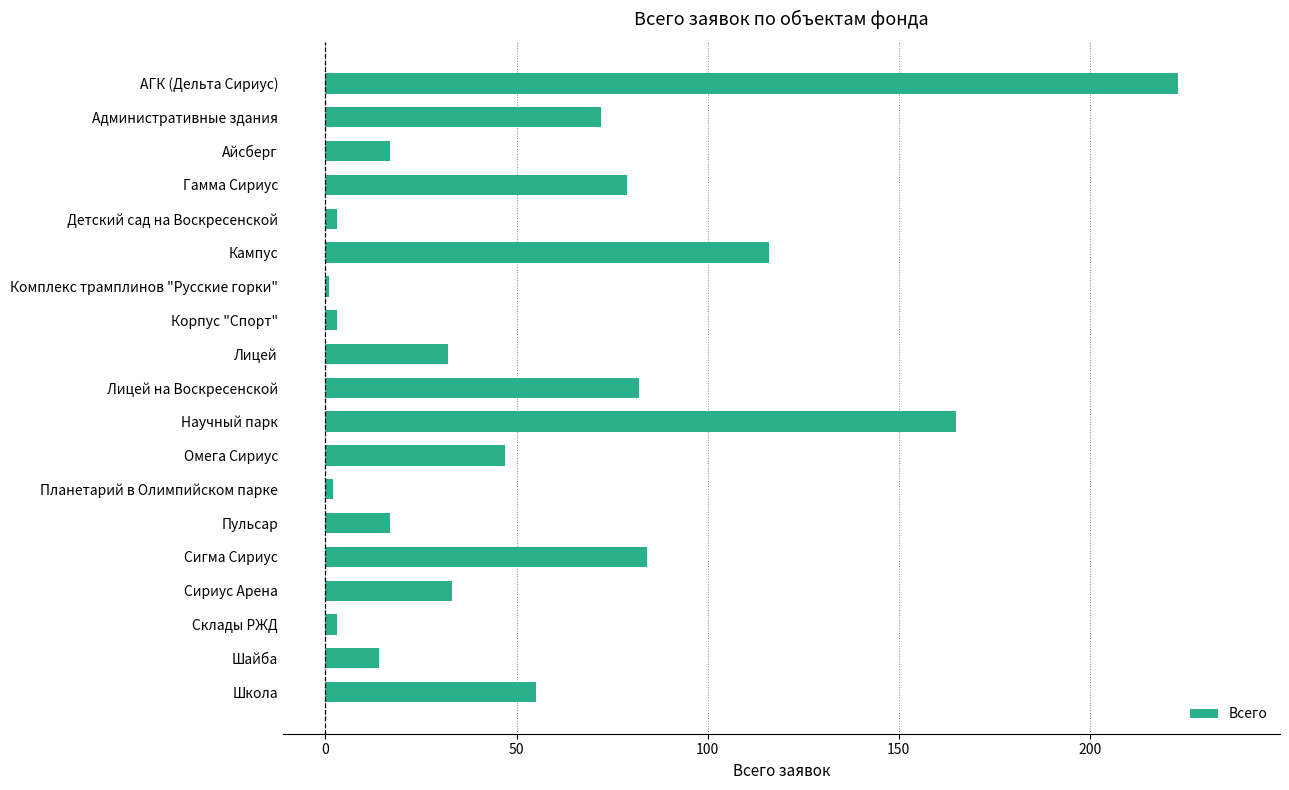

What is the average value?

55